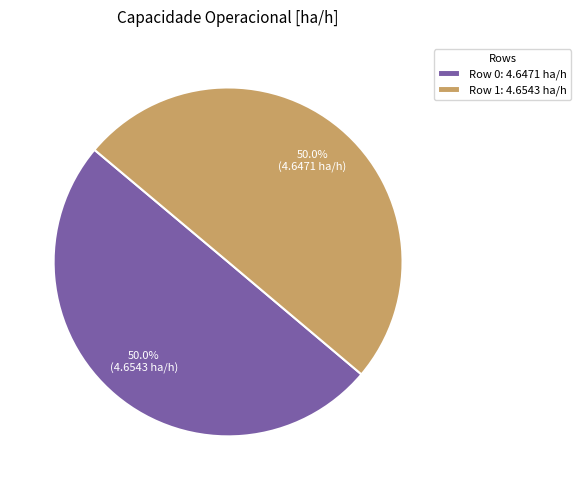

What percentage is the Row 0 slice, to the nearest percent?

50%